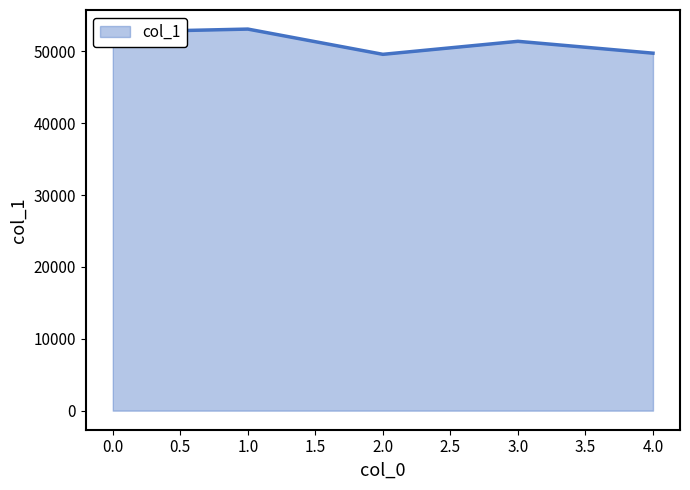

What is the sum of all values?

256493